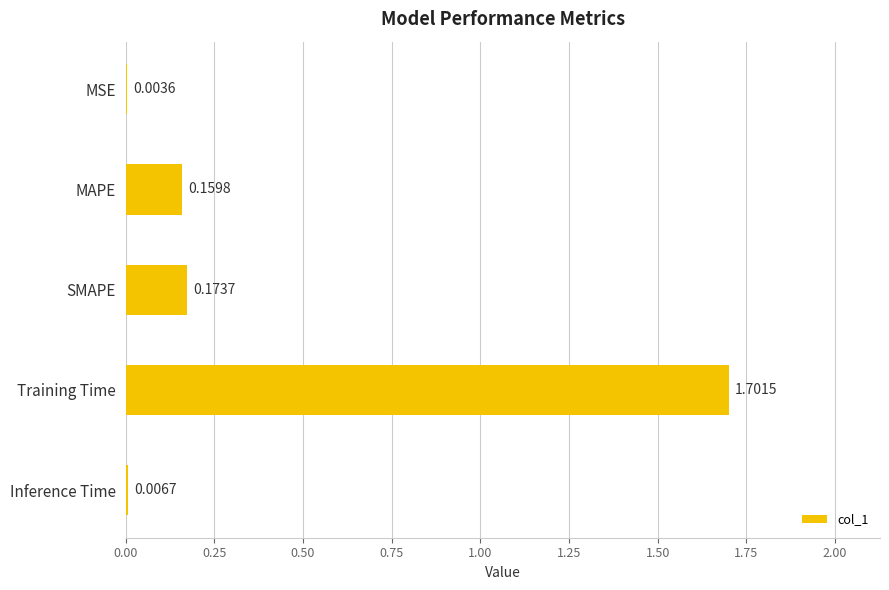

Where is the data nearest to the value 0?

MSE